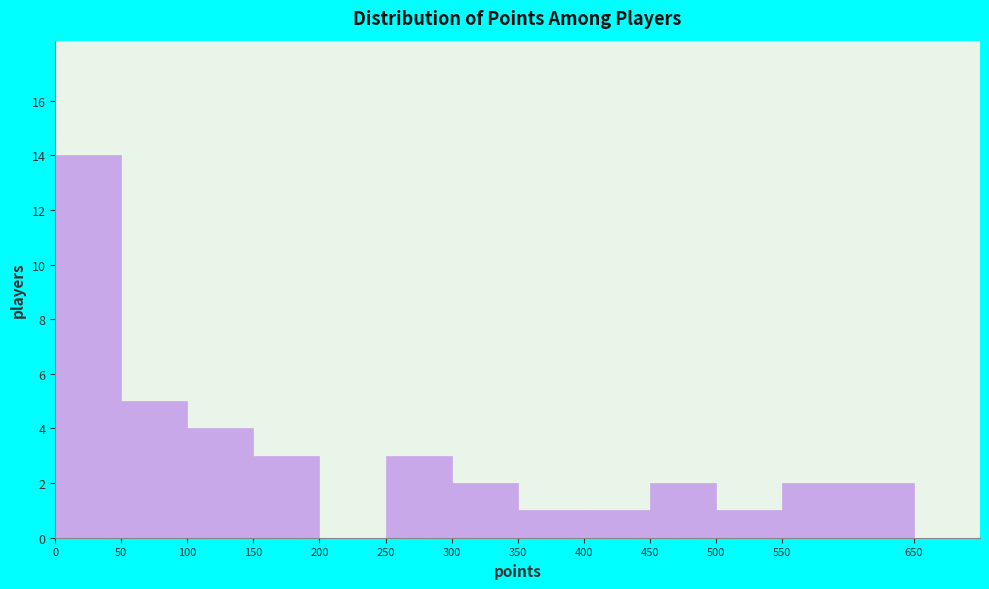

Reading left to right, list every bar in this chart as the range it spans on the x-axis followed by its height. The values are not printed on the chart, so give them approximately, as read against the axis.

0 to 50: 14
50 to 100: 5
100 to 150: 4
150 to 200: 3
200 to 250: 0
250 to 300: 3
300 to 350: 2
350 to 400: 1
400 to 450: 1
450 to 500: 2
500 to 550: 1
550 to 650: 2